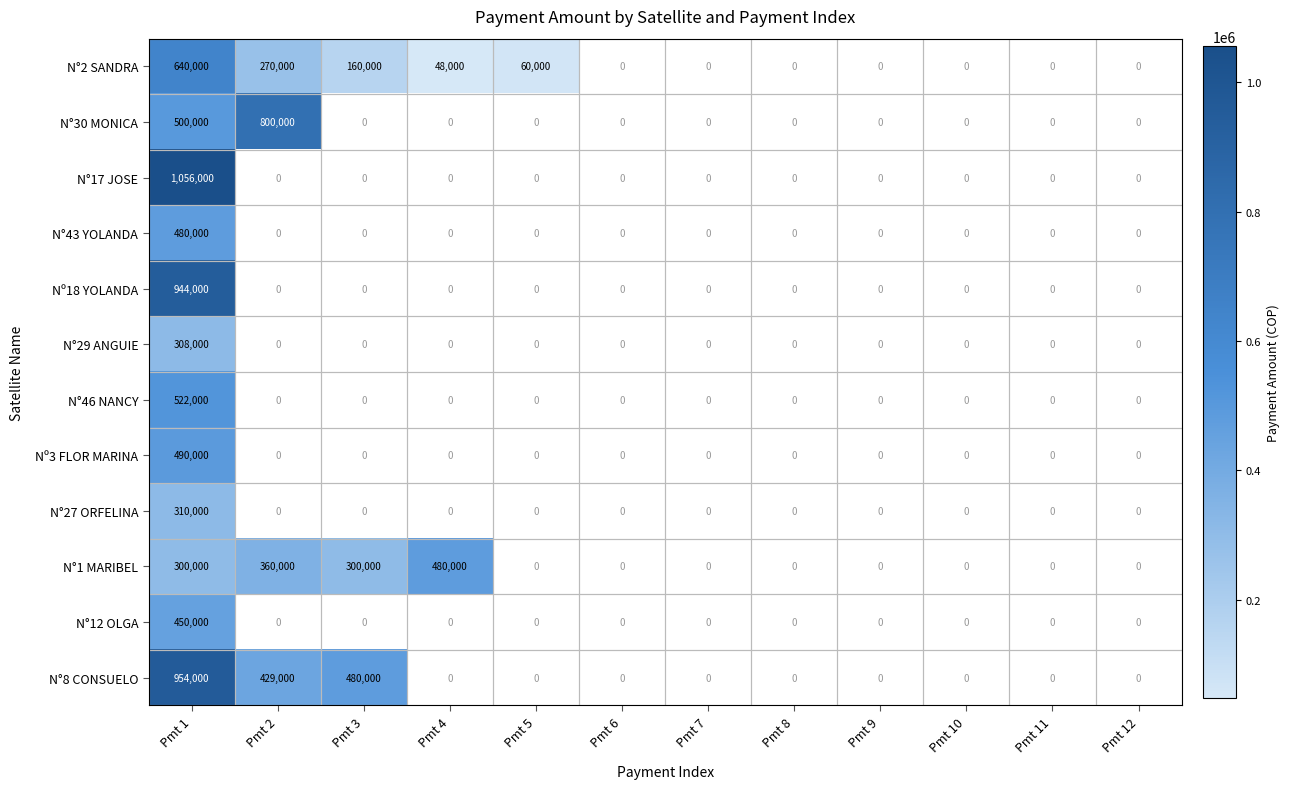

At which category is the sum across all series the highest?

Pmt 1